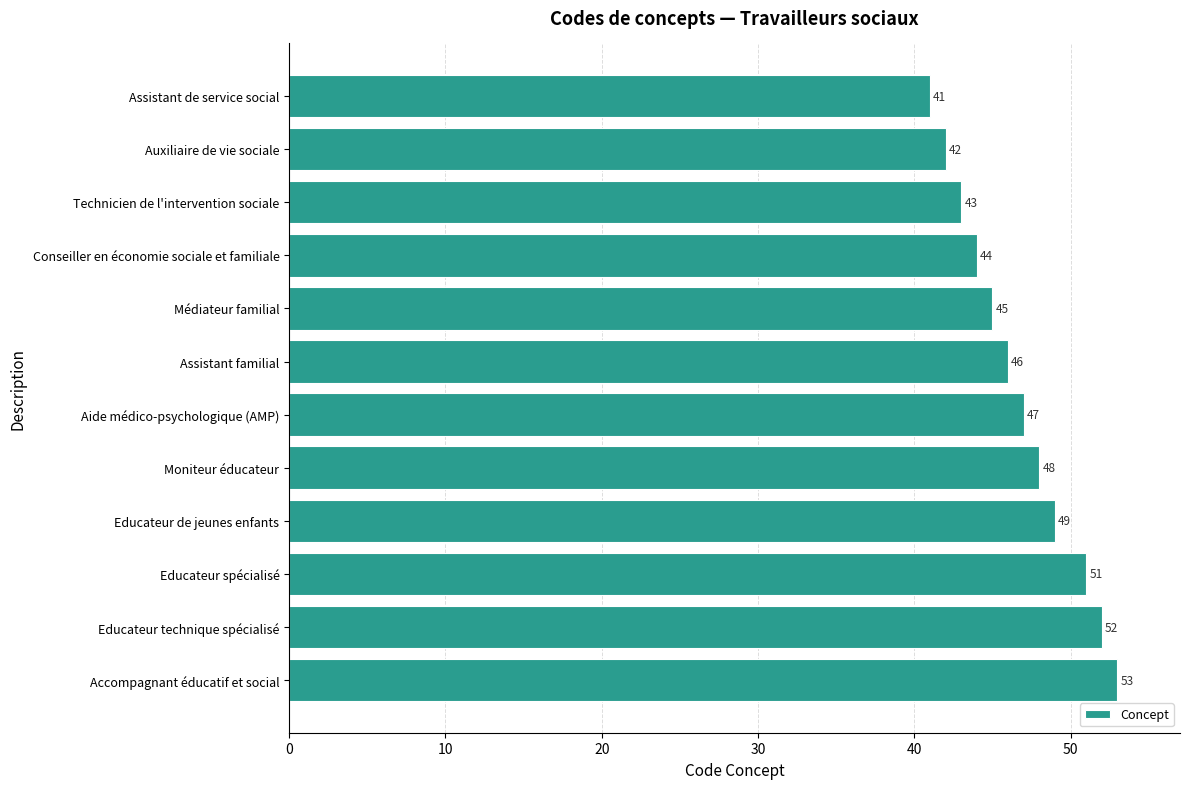

What is the greatest value displayed?

53